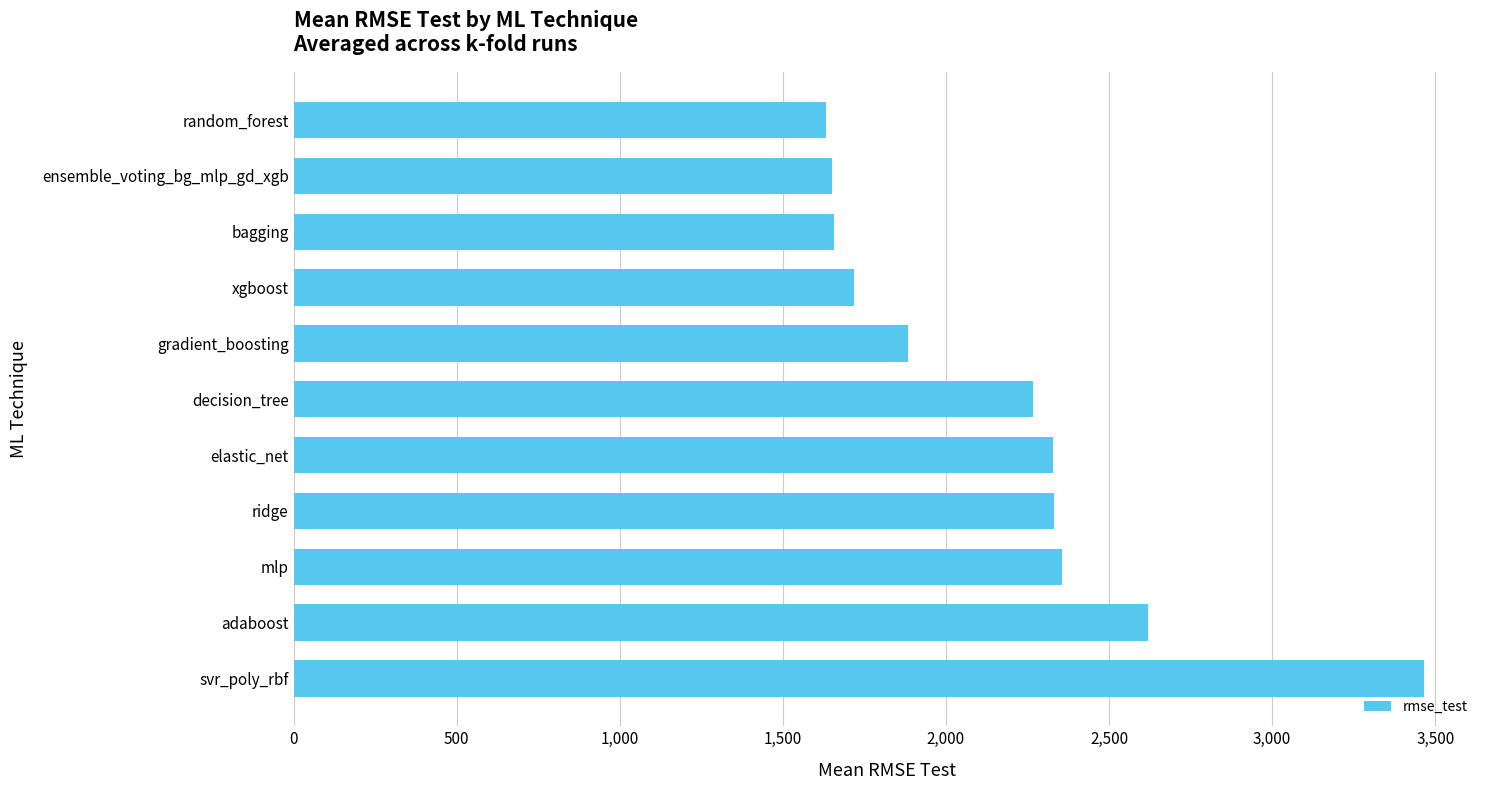

What is the difference between the maximum and second lowest values?

1812.2